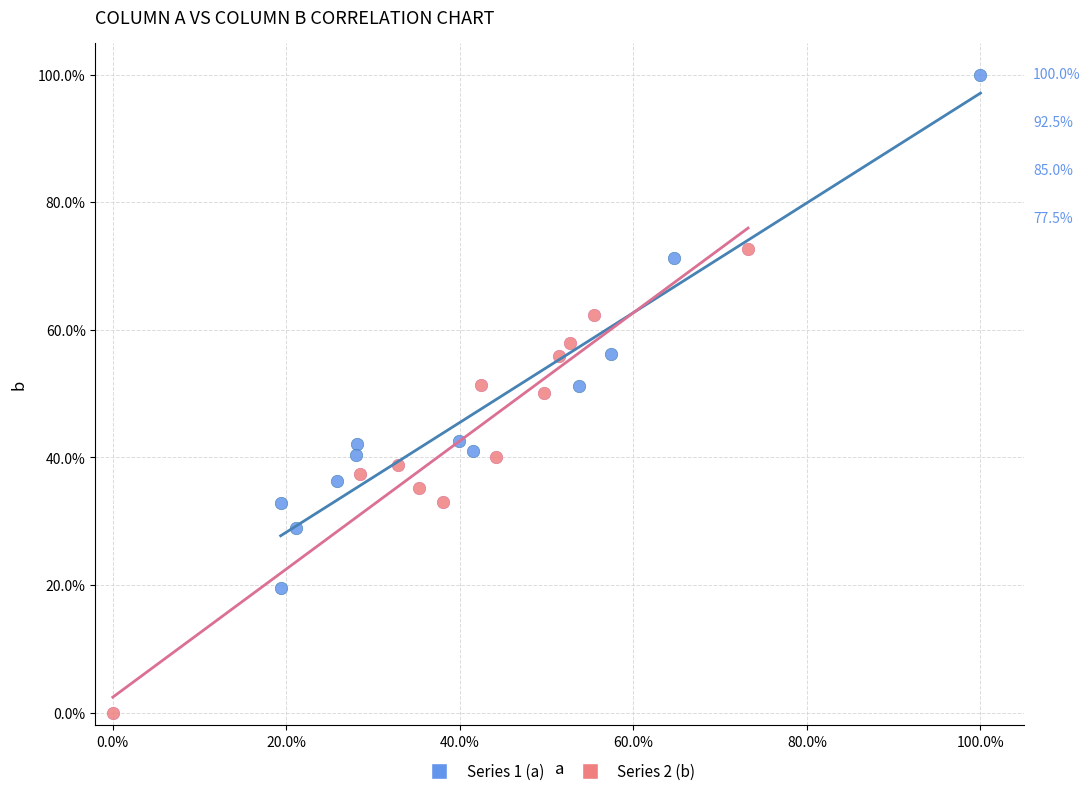

Which series reaches the maximum Y coordinate?

Series 1 (a)